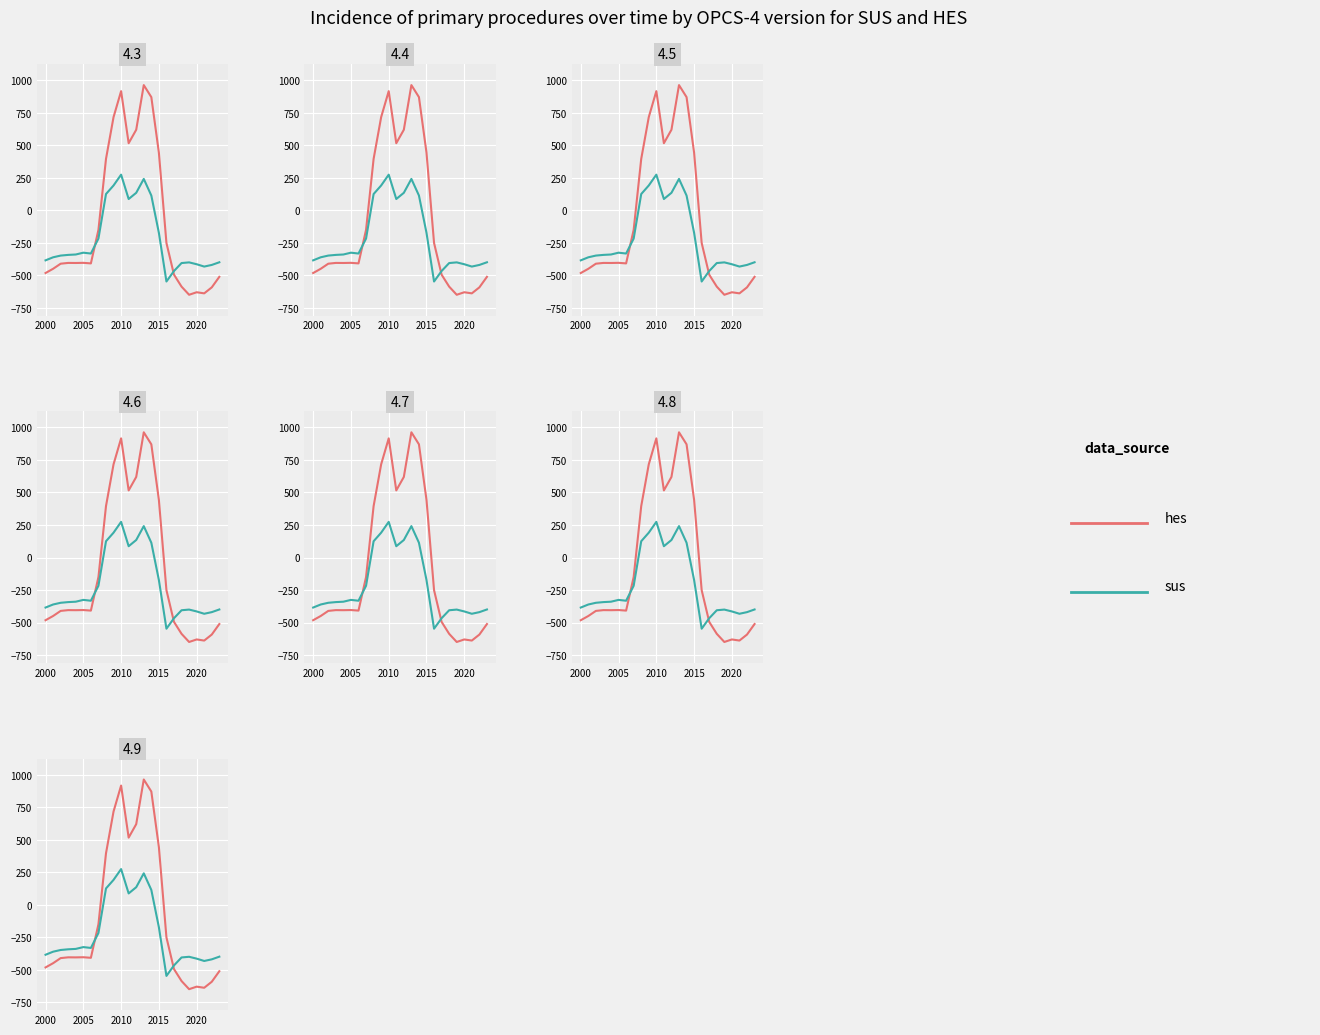

Which series ends up on top after the final intersection of sus and hes?

sus